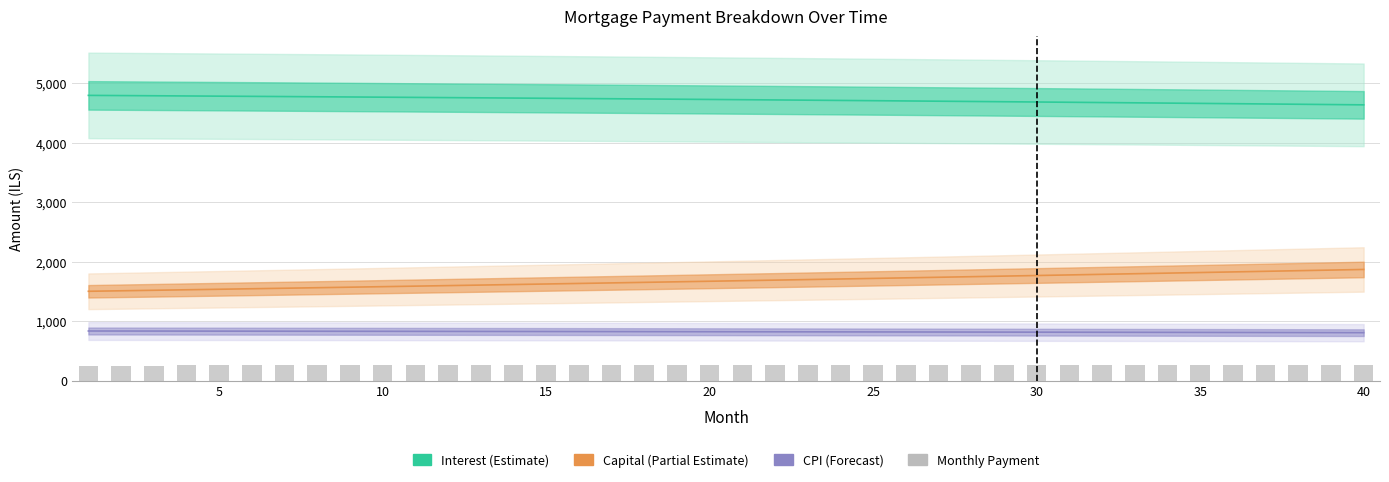

How many data points does each series have?

40